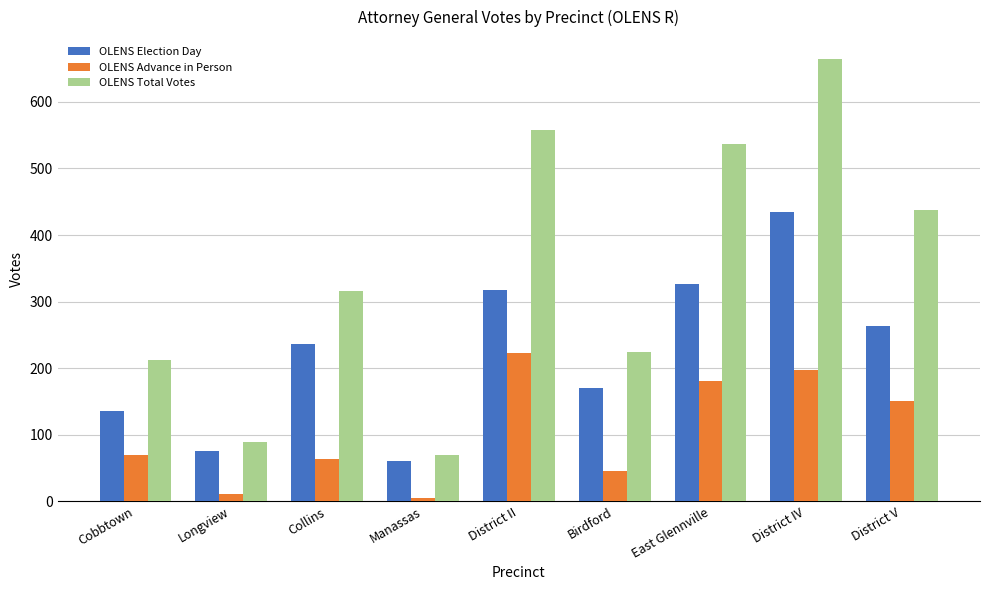

What is the greatest value displayed?

664